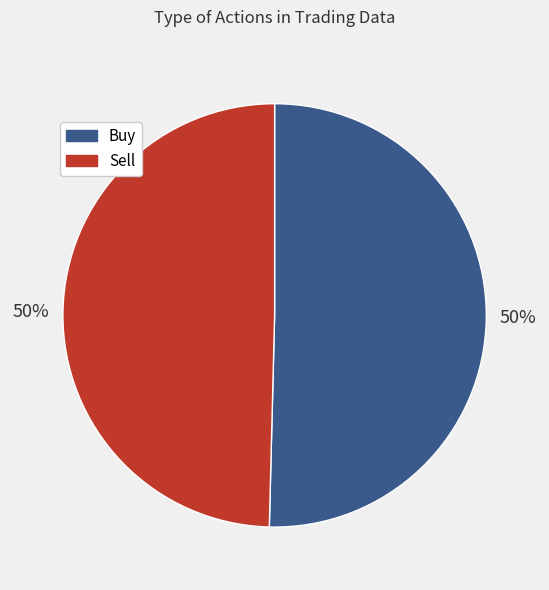

Do Sell and Buy together represent more than half of the pie?

Yes